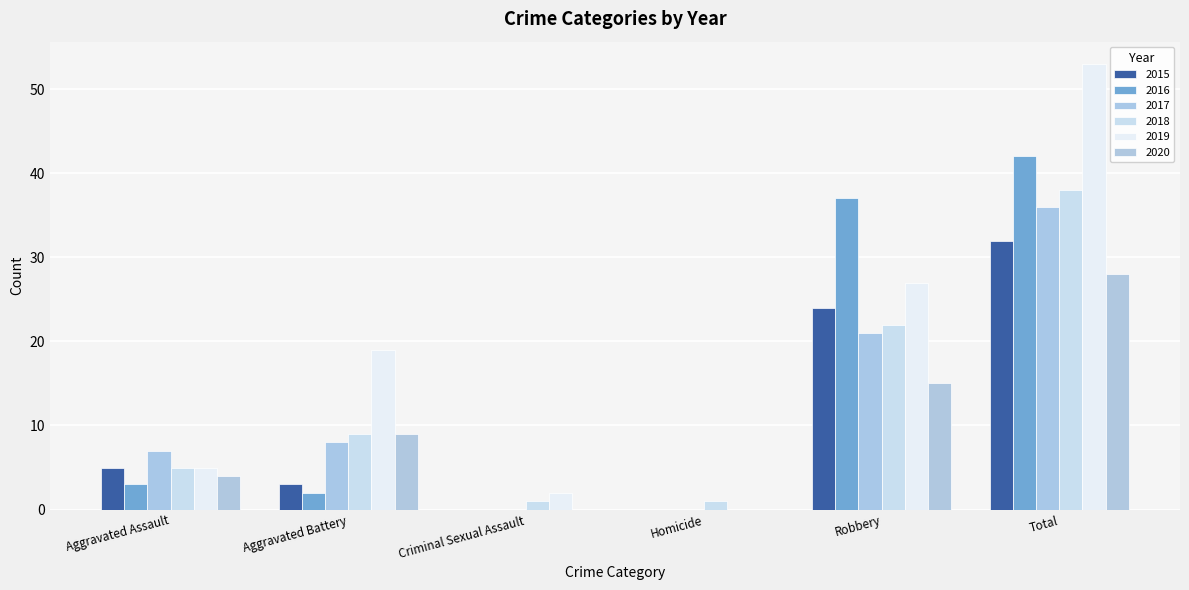

What is the sum of the 2020 values at Aggravated Battery and Robbery?

24